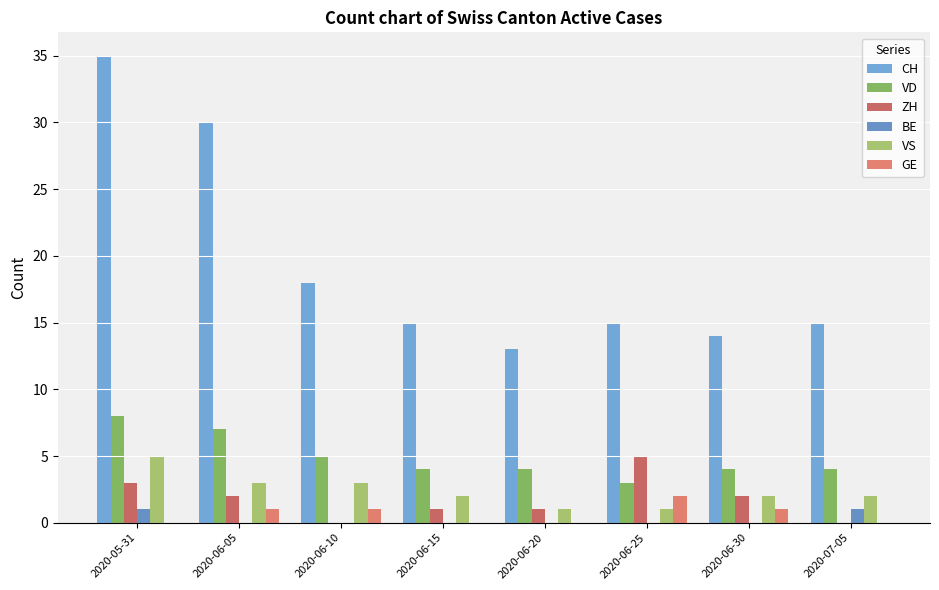

True or false: CH has a value of 15 at 2020-06-25.

True